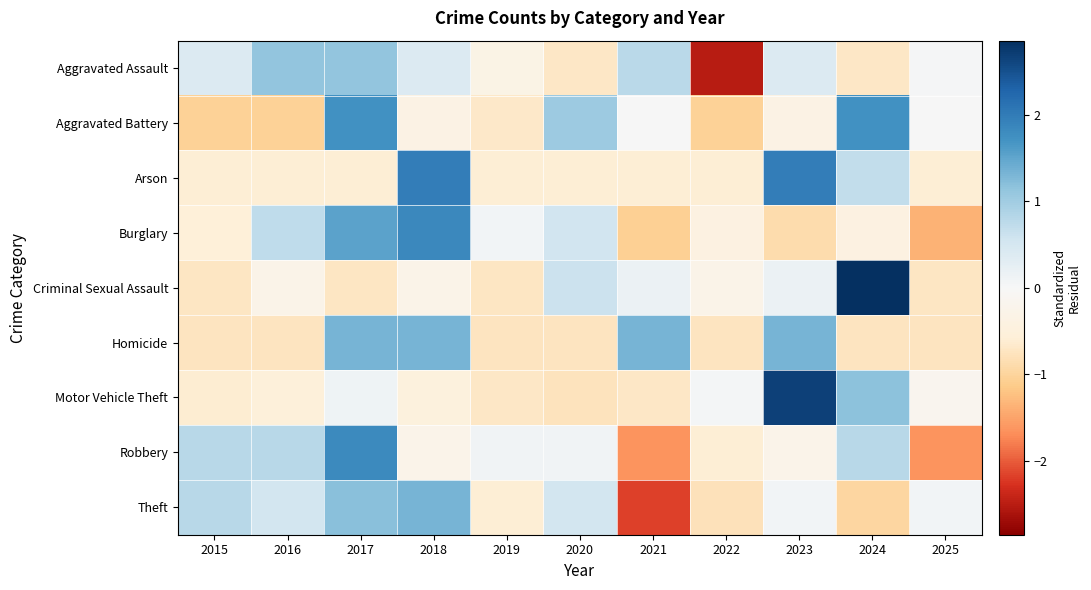

How many data points does each series have?

11